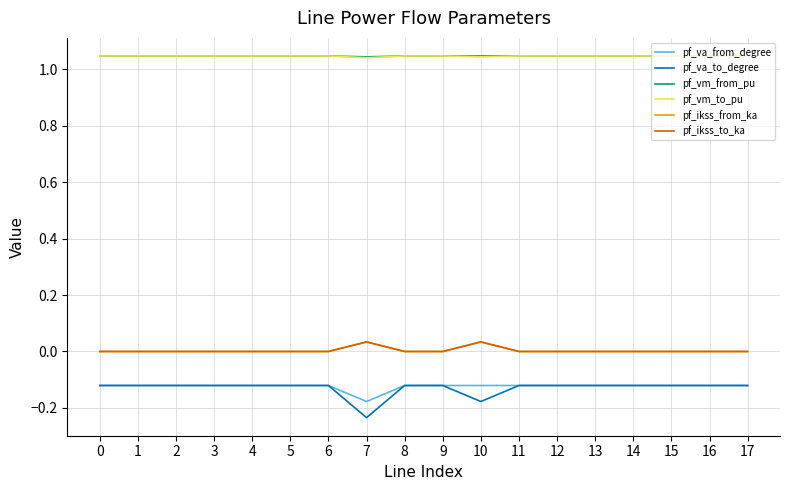

Where is the first local maximum for pf_va_from_degree?

6